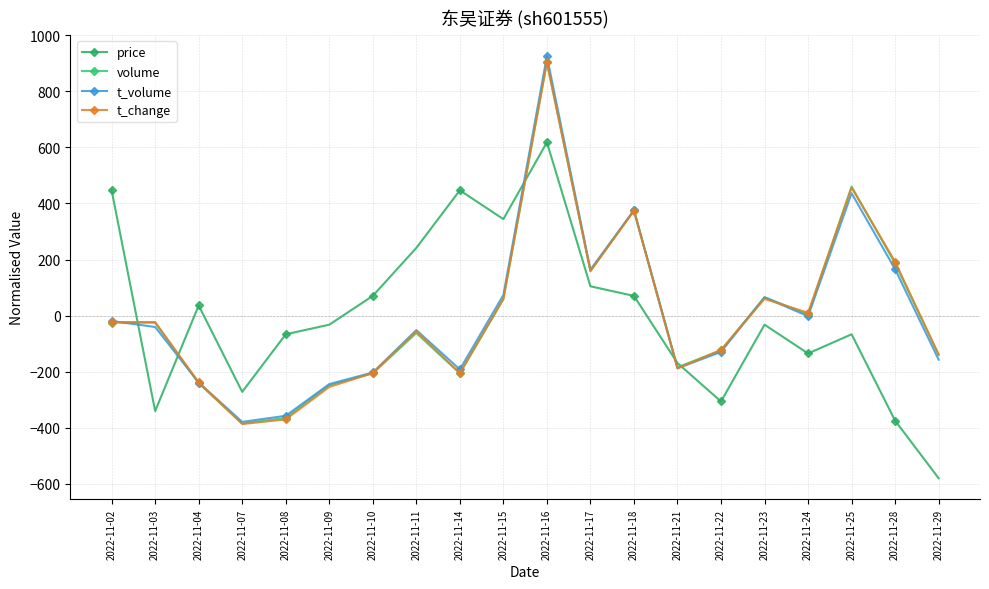

What is the maximum value shown in the chart?

925.3